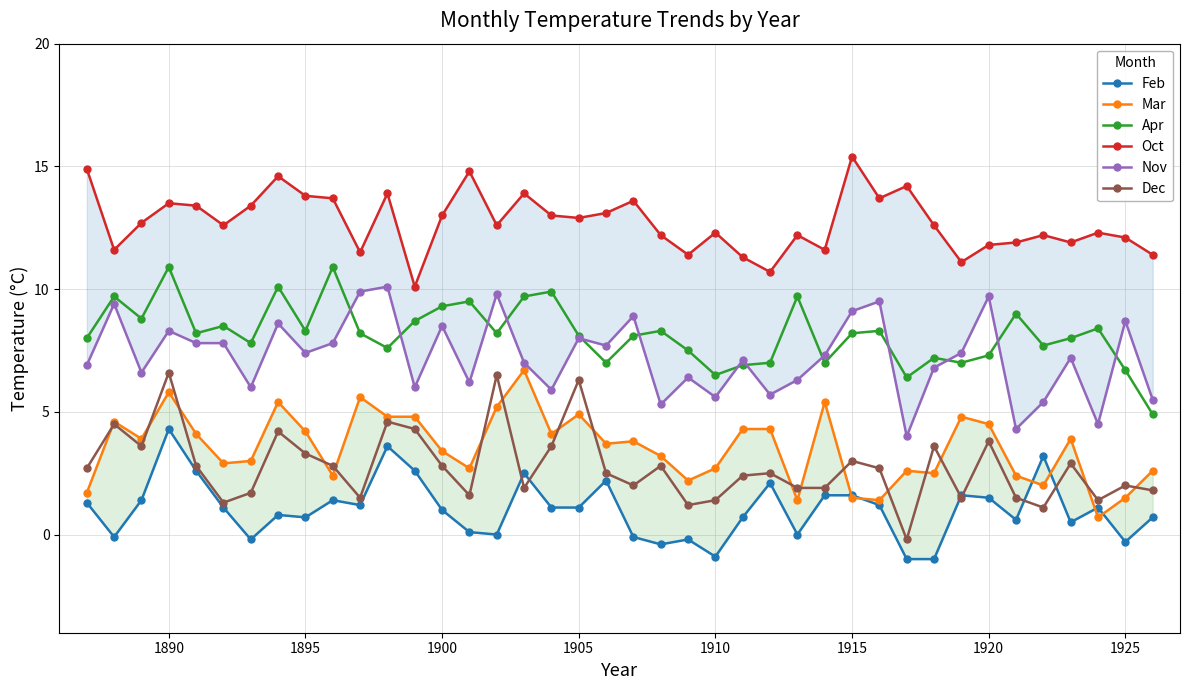

True or false: Dec and Oct intersect in this chart.

False